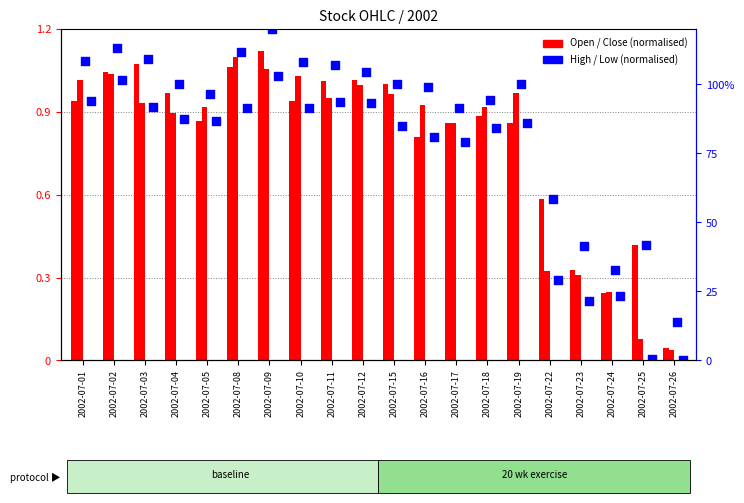

Which series reaches the minimum Y coordinate?

Low